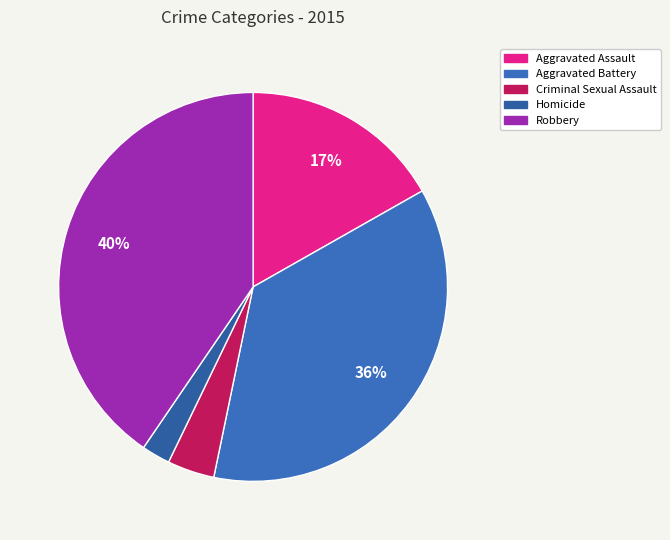

What percentage do Homicide and Aggravated Assault together represent?

19.2%